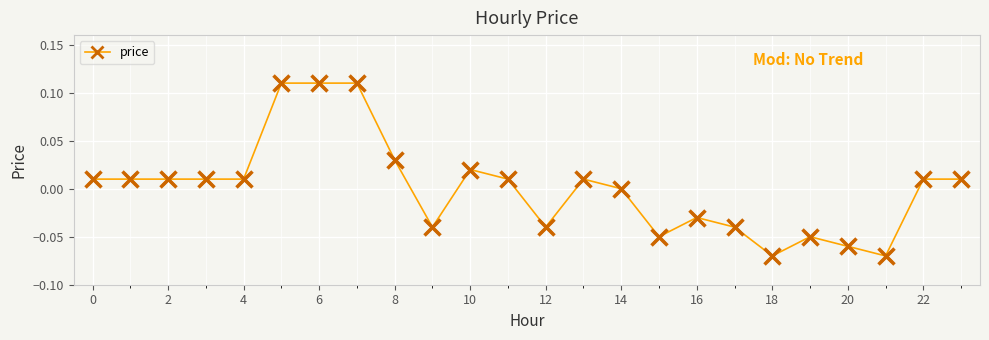

True or false: there are more than 2 points higher than both neighbors.

True